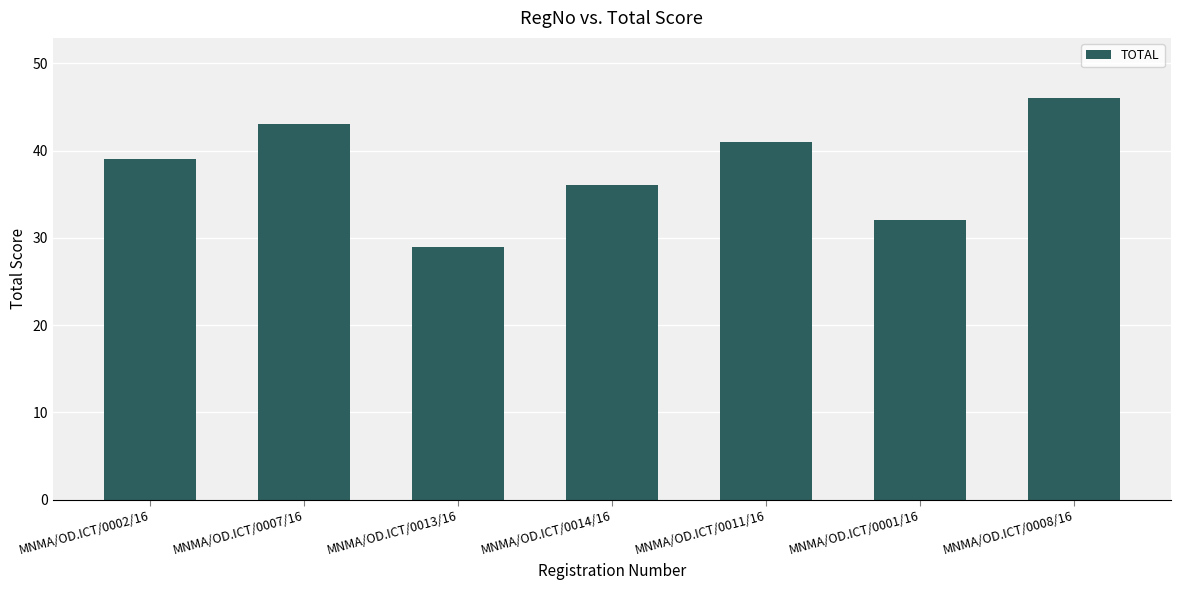

What is the label of the 2nd bar from the left?

MNMA/OD.ICT/0007/16